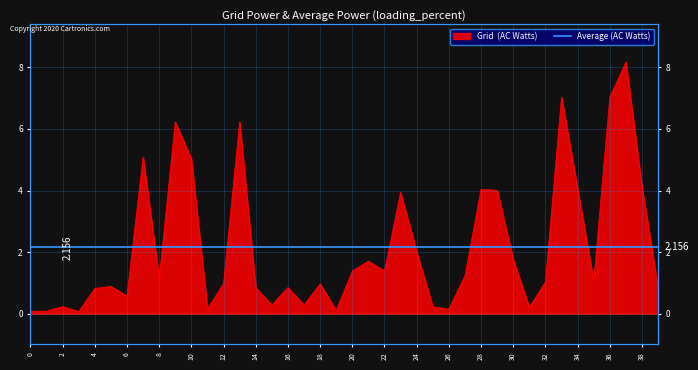

How many interior local peaks (higher than both neighbors) does the data have?

12